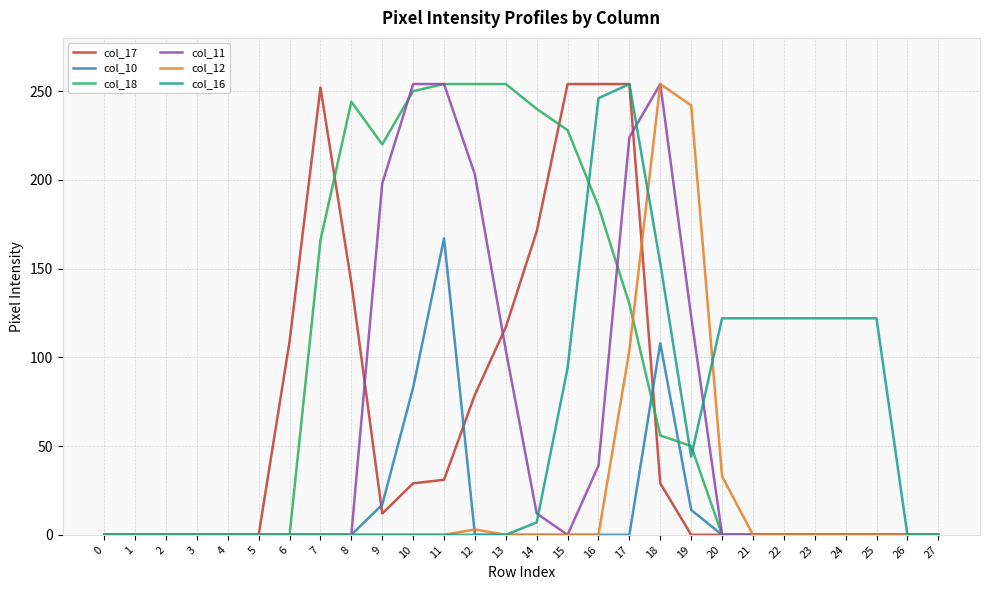

At which label is col_18 closest to 127?

17